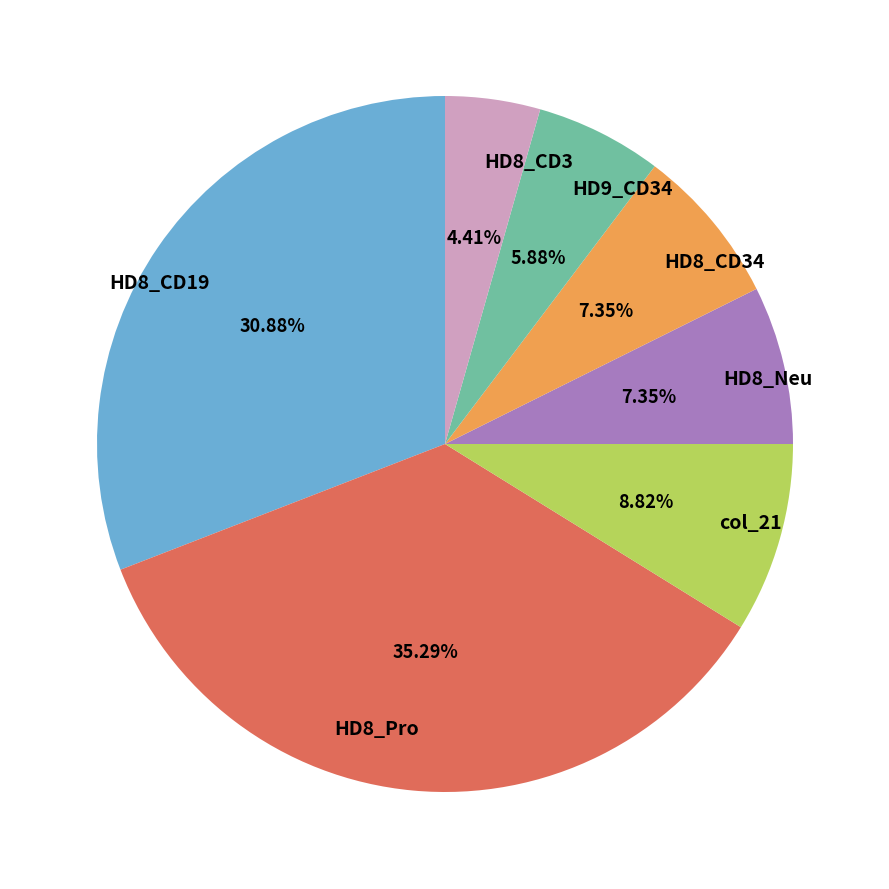

Which slice is the smallest?

HD8_CD3